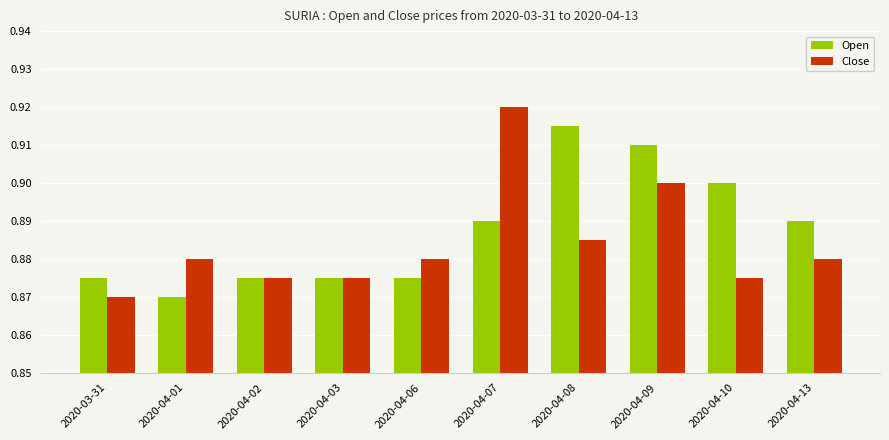

What is the label of the 10th bar from the left?

2020-04-13